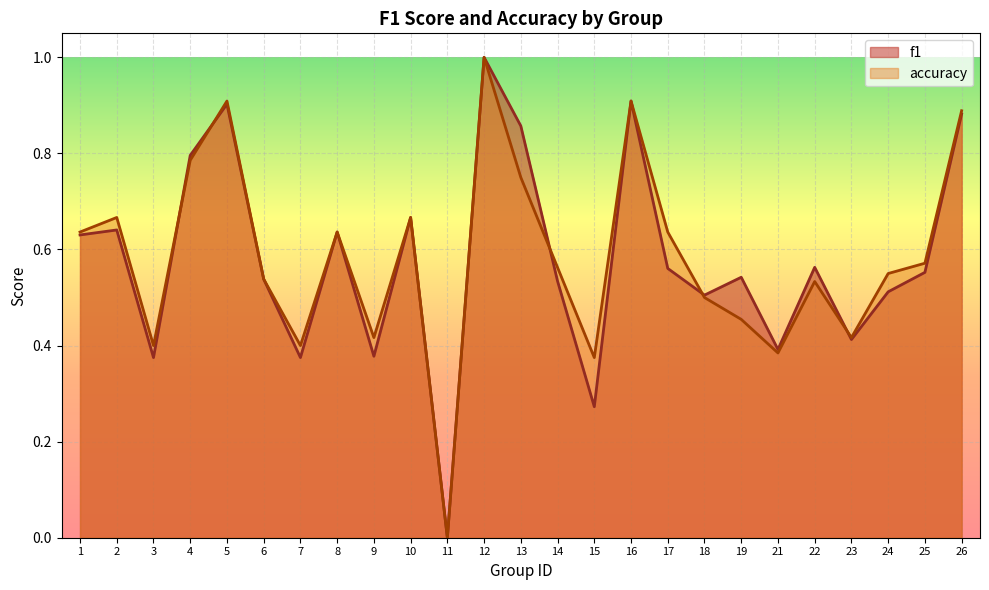

At which category does the chart reach its peak across all series?

12